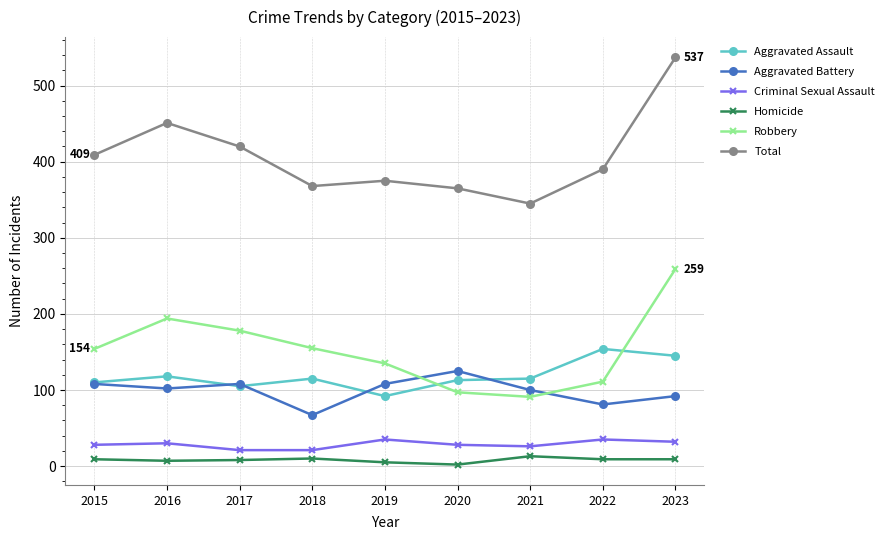

Rank the series at 2018 from highest to lowest value.

Total, Robbery, Aggravated Assault, Aggravated Battery, Criminal Sexual Assault, Homicide